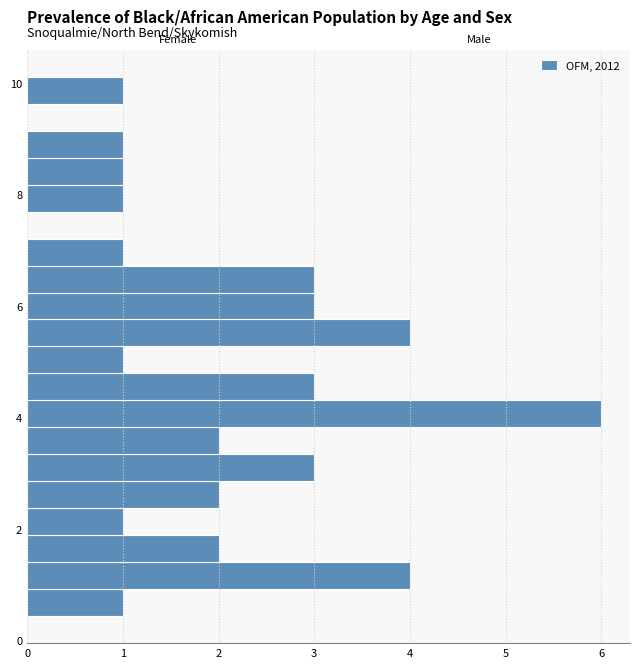

Read against the y-axis, roughly where is the centre of the longest bar?

4.0